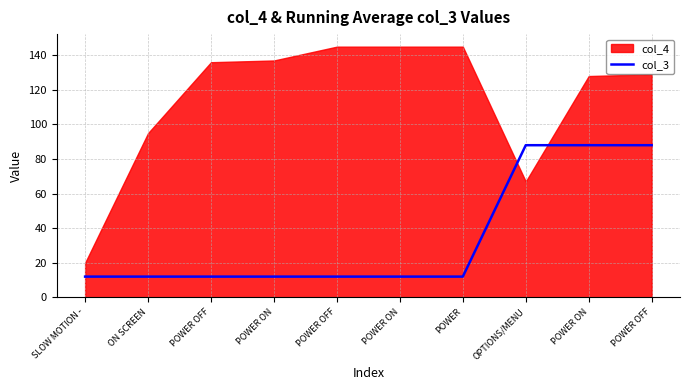

Approximately how many times larger is the value at POWER OFF compared to POWER?

7.3